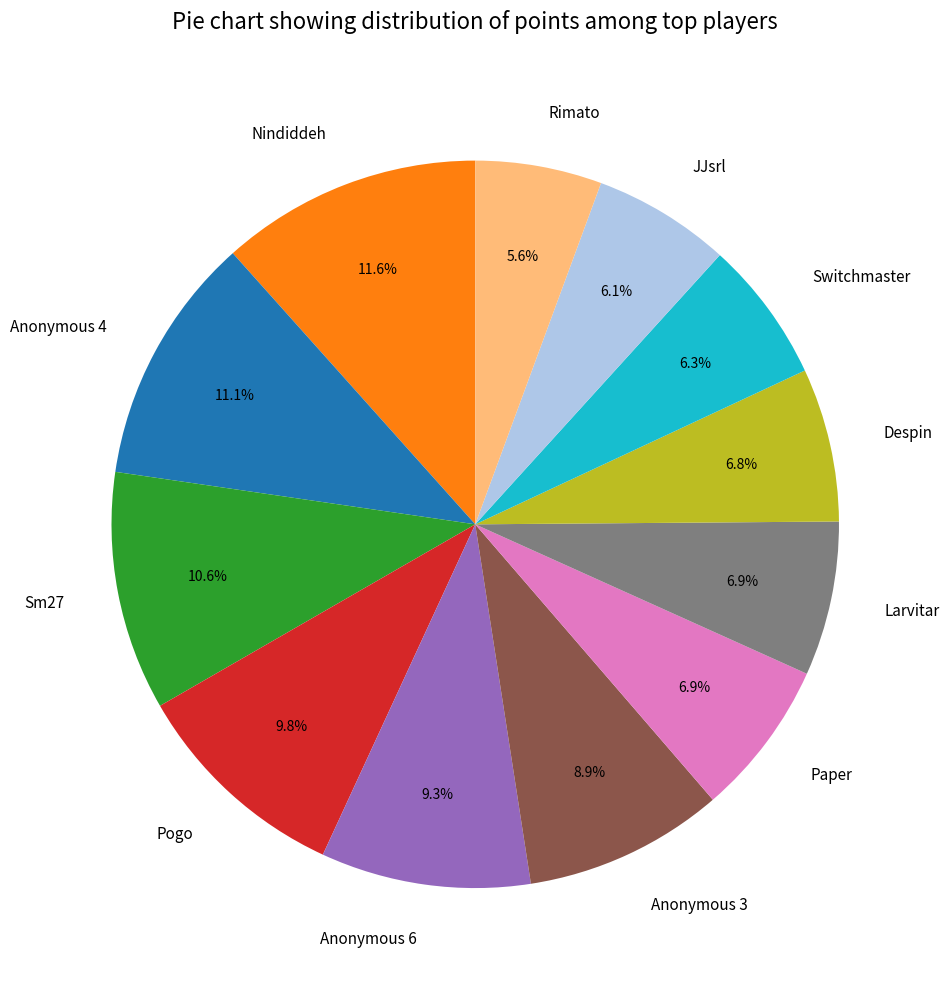

What percentage do Anonymous 4 and Anonymous 6 together represent?

20.4%